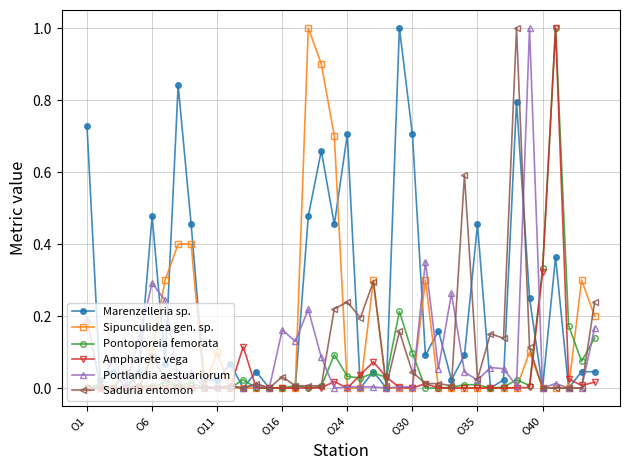

True or false: Saduria entomon has more than 0 points higher than both neighbors.

True